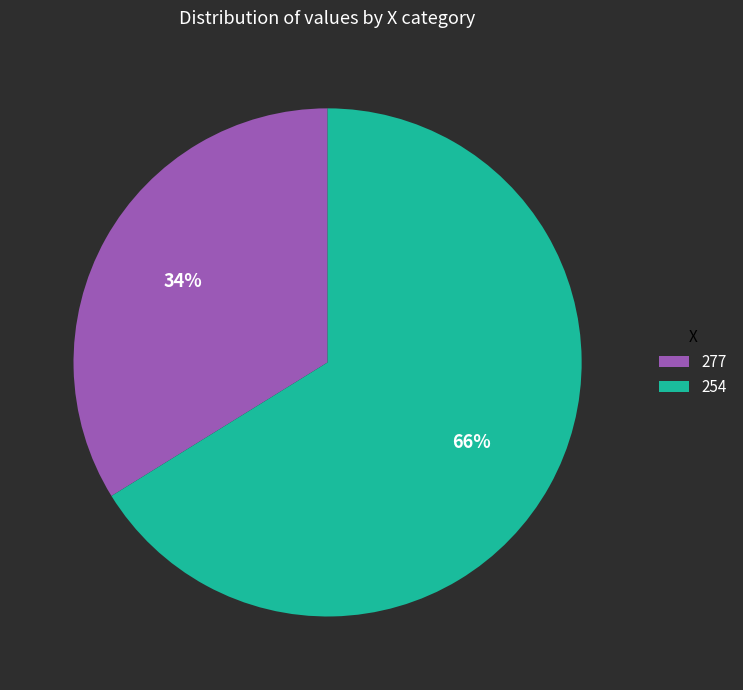

Which slice is the largest?

254